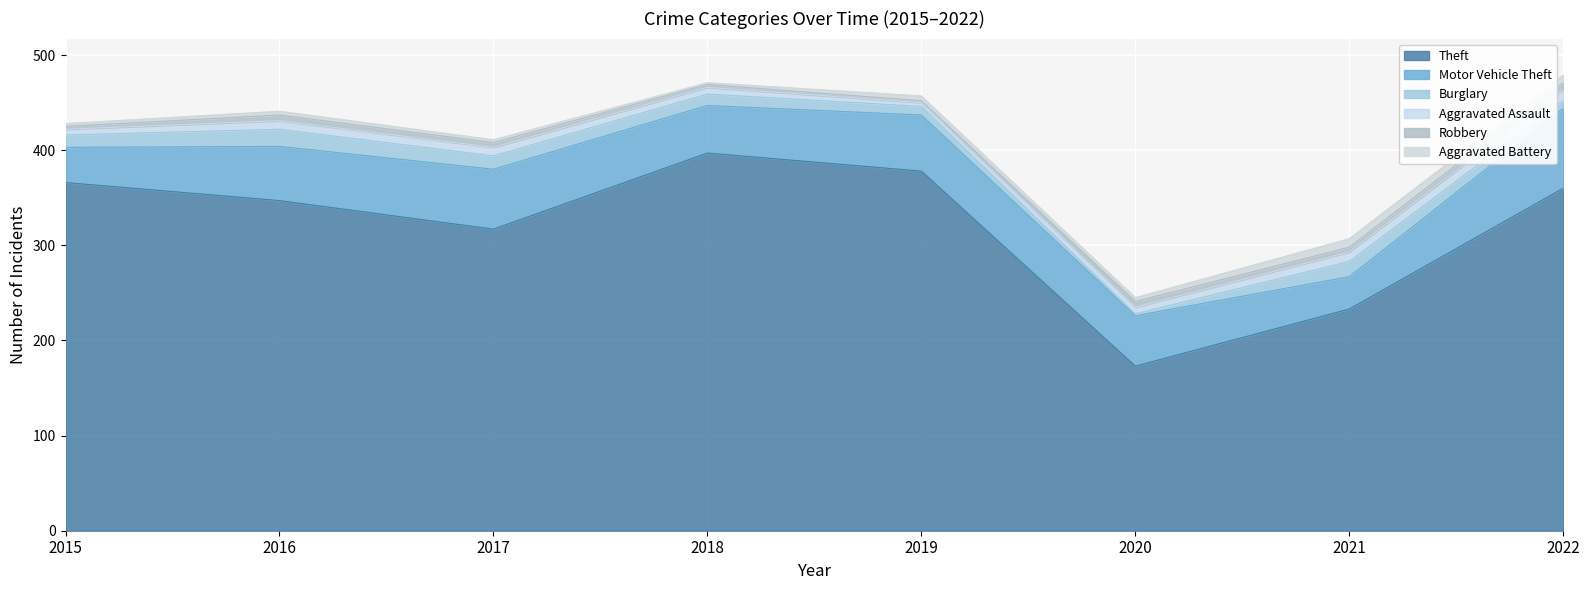

At how many categories does at least one series exceed 219?

7